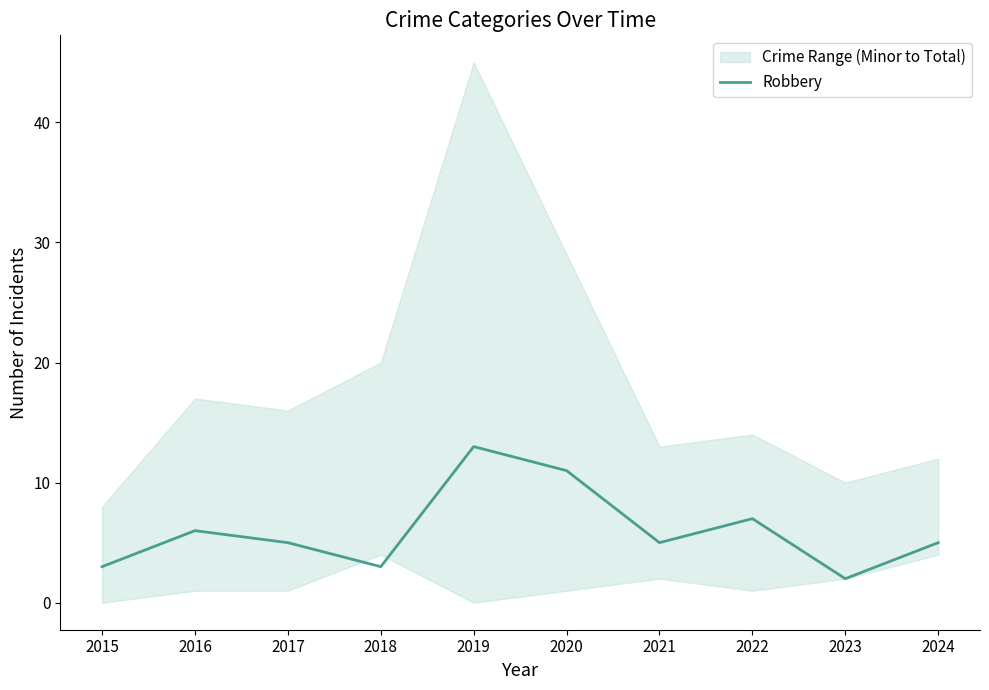

What is the value of the 6th point from the left?

11